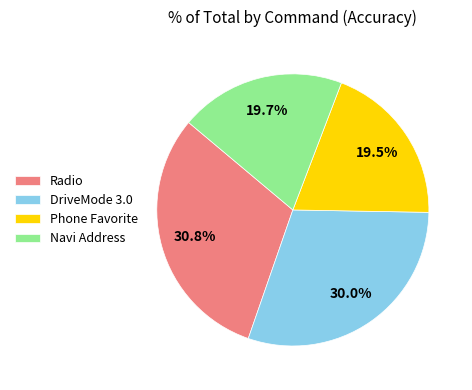

Which has a higher value, DriveMode 3.0 or Radio?

Radio